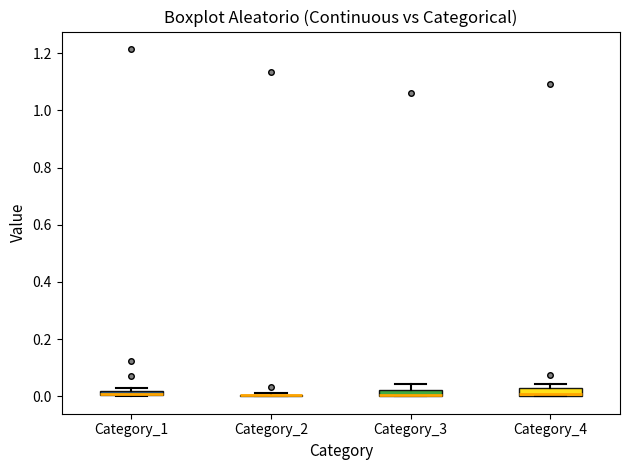

Where is the upper edge of the box for Category_4 on the y-axis? The values are not printed on the chart, so give them approximately, as read against the axis.

0.02